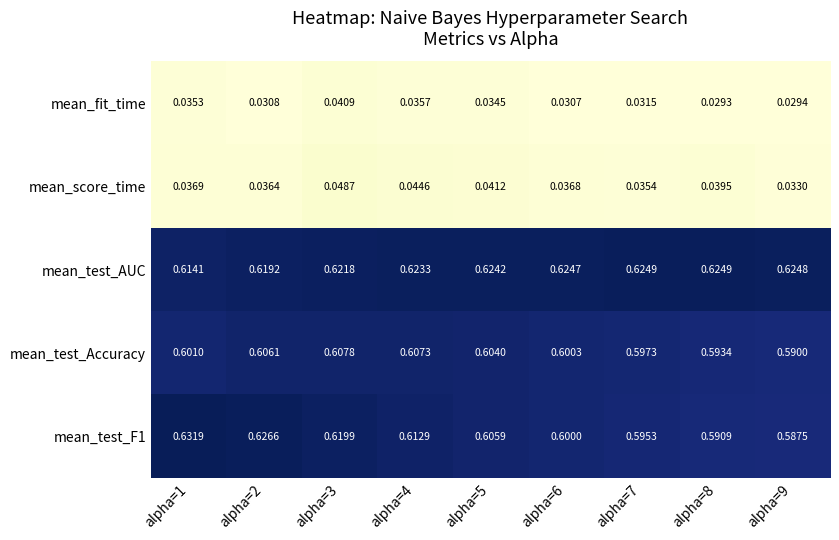

Which series has the largest total across all categories?

mean_test_AUC